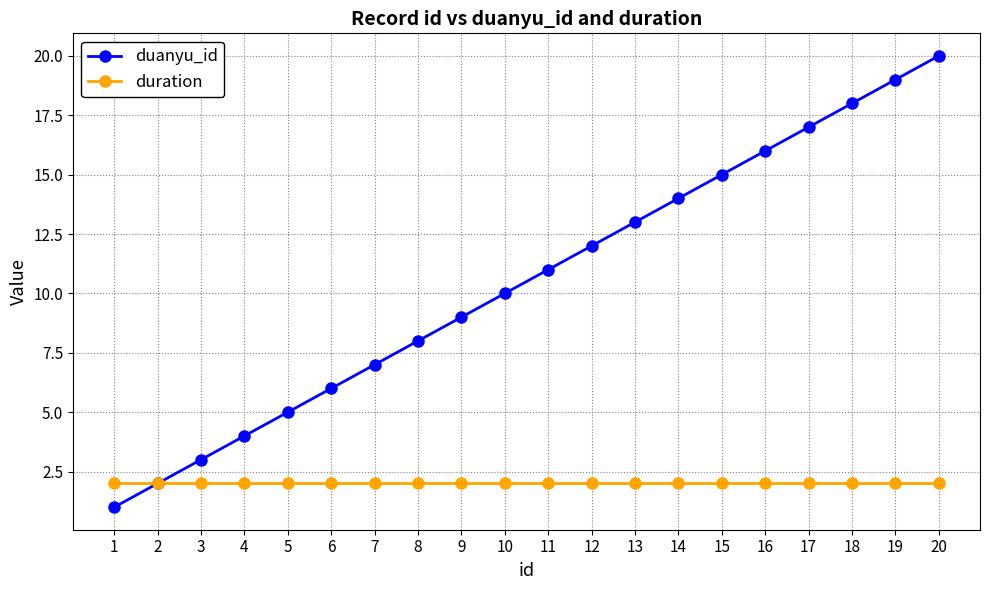

How many lines are shown in the chart?

2